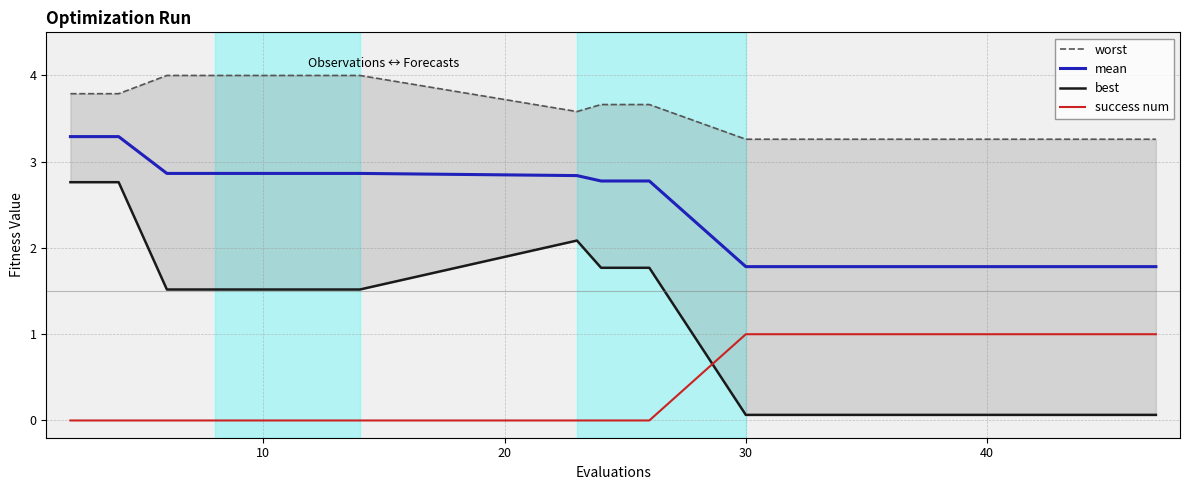

True or false: success num has more than 2 points higher than both neighbors.

False